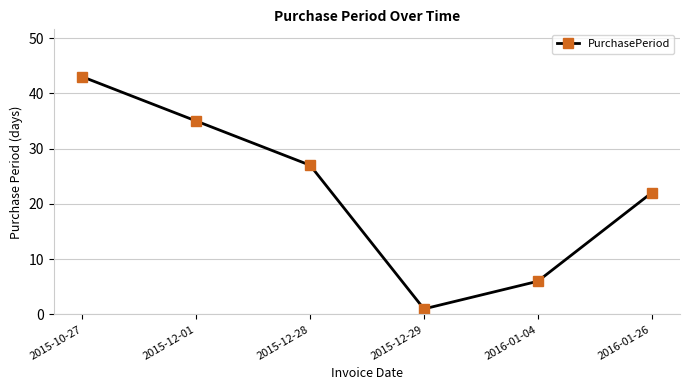

Reading left to right, transcribe all the data shown in this chart.

2015-10-27=43	2015-12-01=35	2015-12-28=27	2015-12-29=1	2016-01-04=6	2016-01-26=22